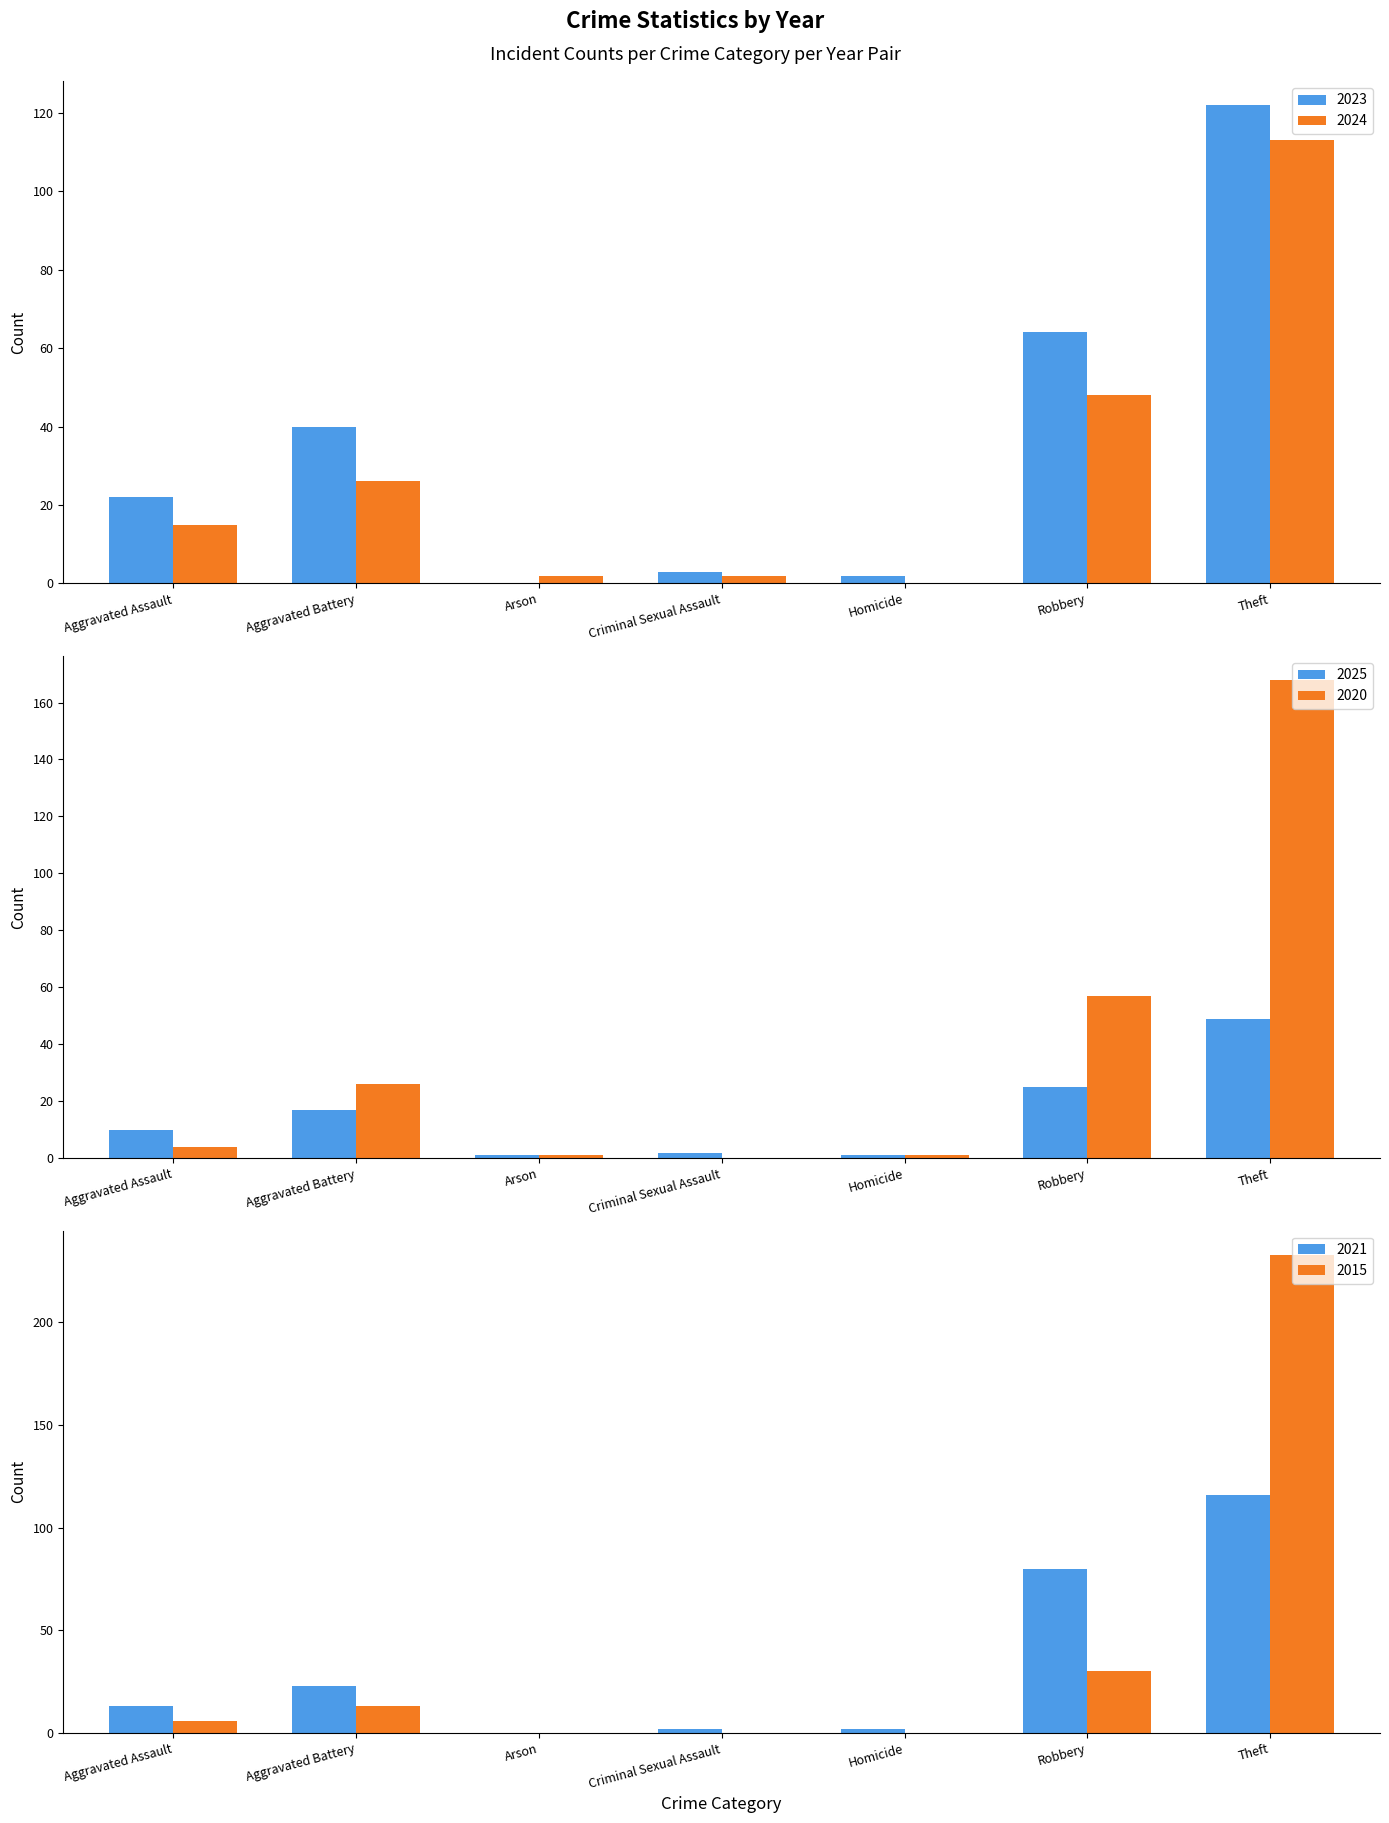

Reading left to right, transcribe all the data shown in this chart.

2023: 22	40	0	3	2	64	122
2024: 15	26	2	2	0	48	113
2025: 10	17	1	2	1	25	49
2020: 4	26	1	0	1	57	168
2021: 13	23	0	2	2	80	116
2015: 6	13	0	0	0	30	233